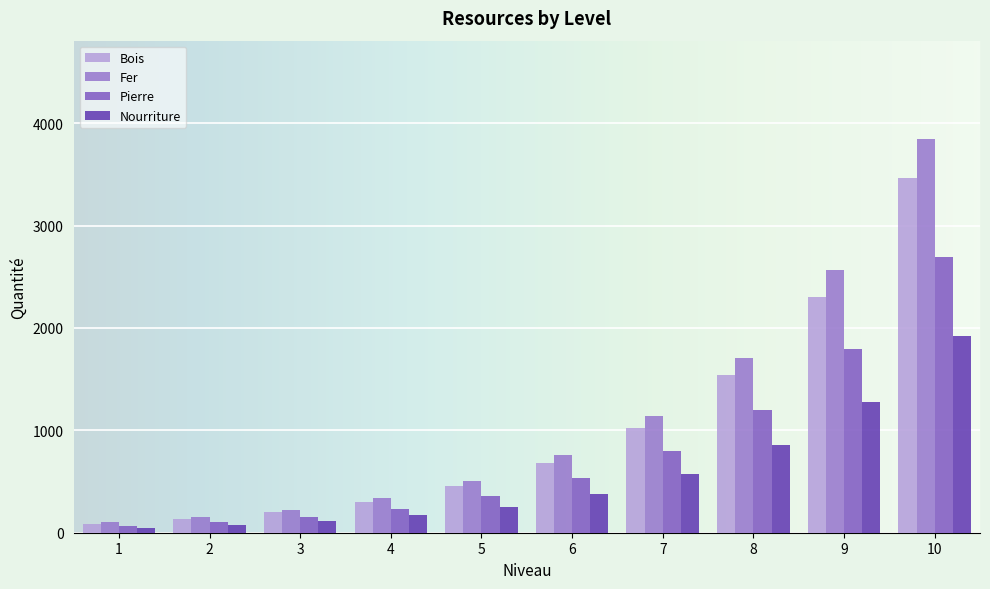

Where does the Pierre series first go above 531?

6